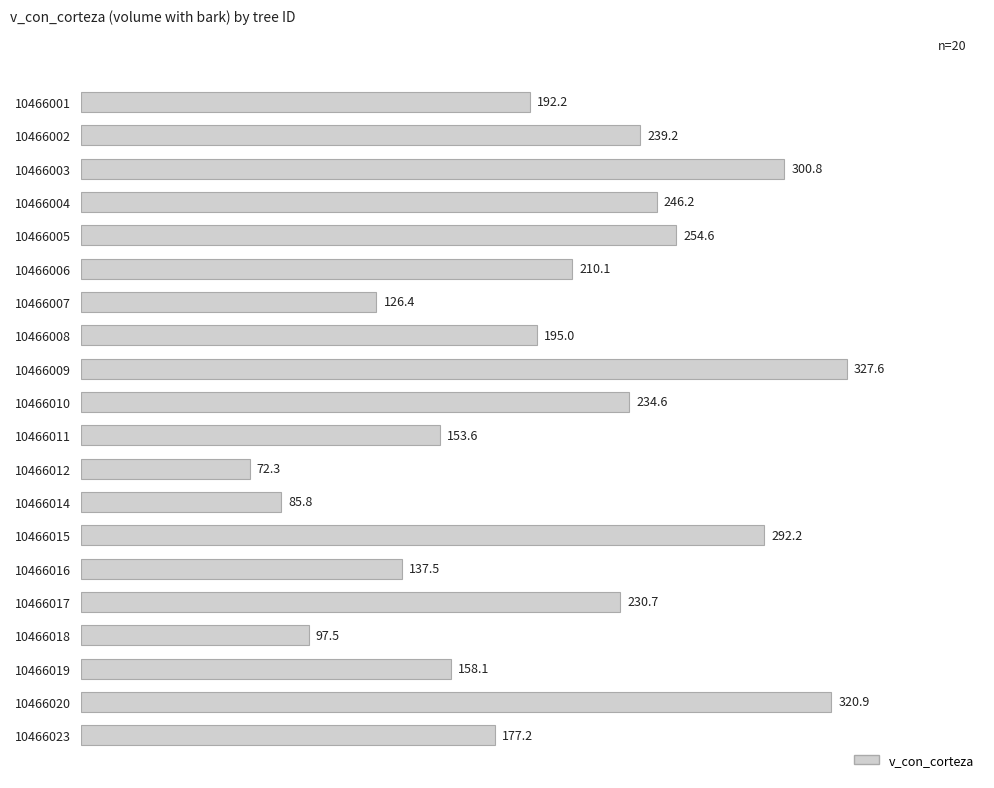

What is the change in value from 10466016 to 10466018?

-40.0